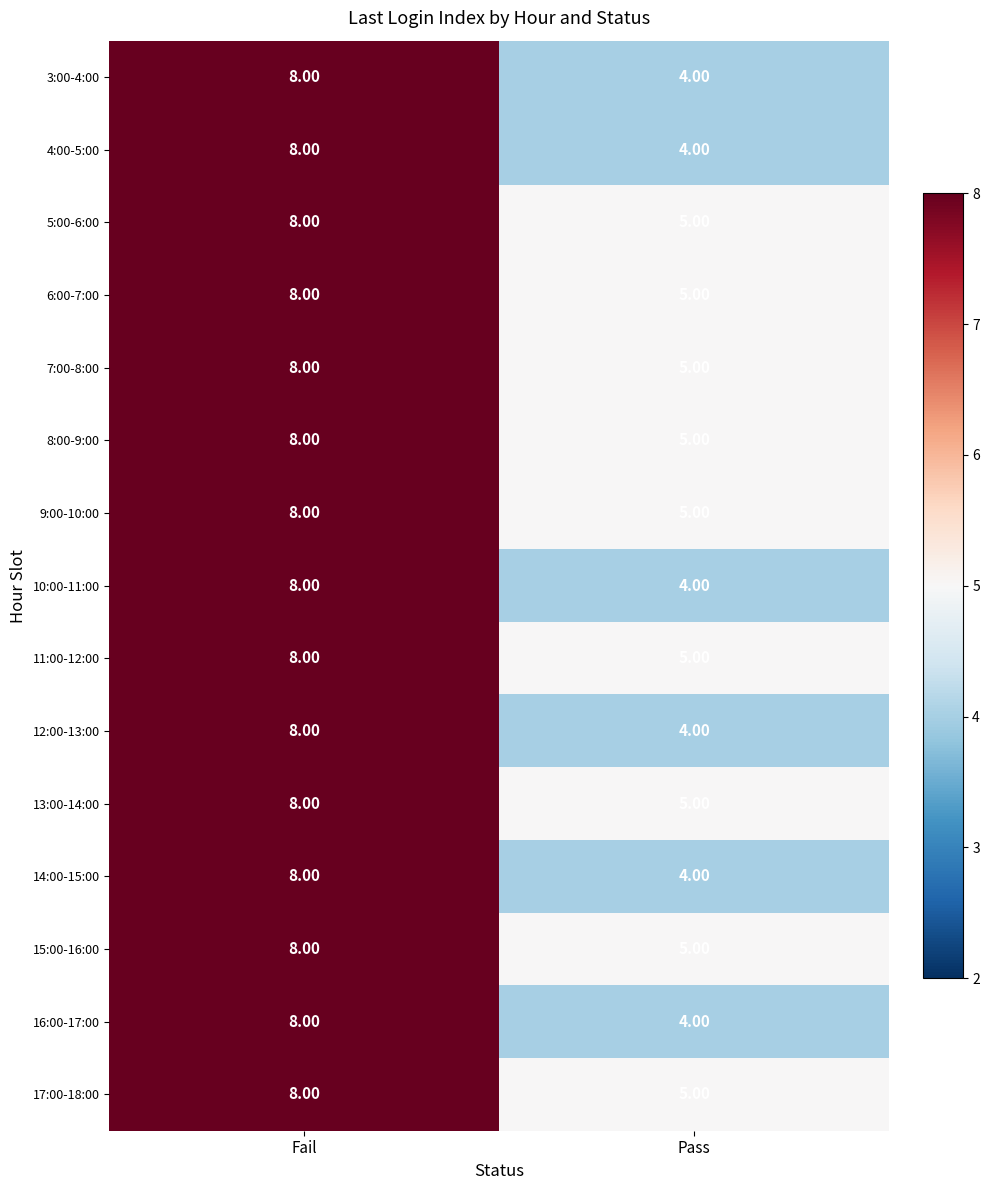

At which category does the chart reach its minimum across all series?

Pass